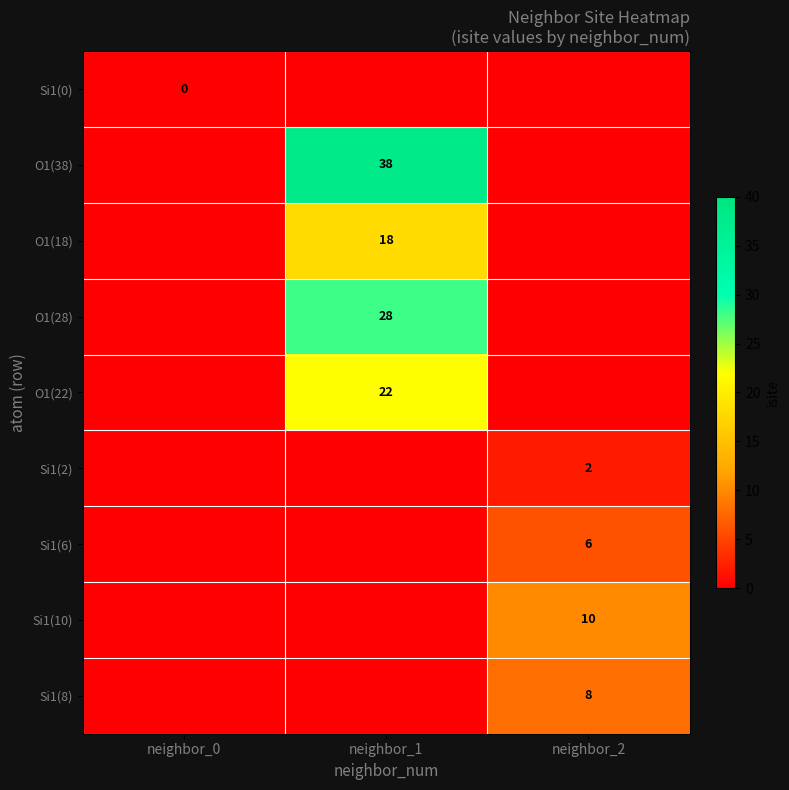

What is the sum of all O1(28) values?

28